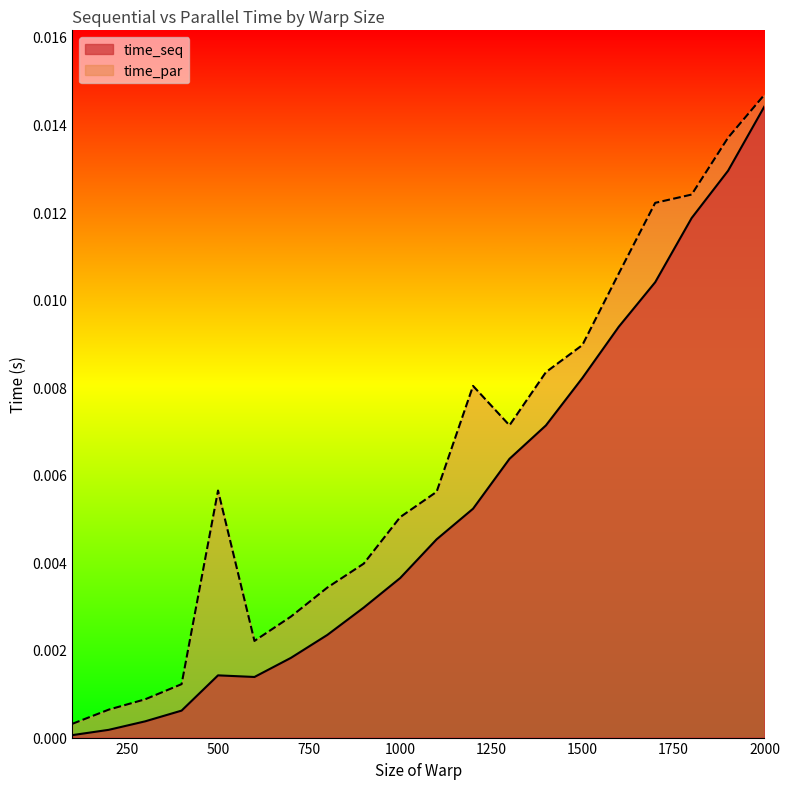

Is it true that time_par equals 0.0 at 1400?

True